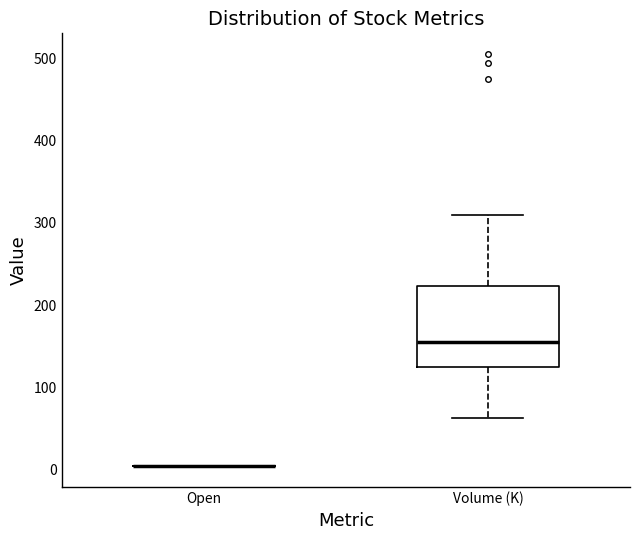

Reading left to right, transcribe this box plot: for each box, give where its median line is, the range the box spans, and where its two whiskers end, as read against the y-axis. The values are not printed on the chart, so give them approximately, as read against the axis.

Open: box collapsed to a line at 0, whiskers 0 to 0
Volume (K): median 160, box 130 to 220, whiskers 60 to 310